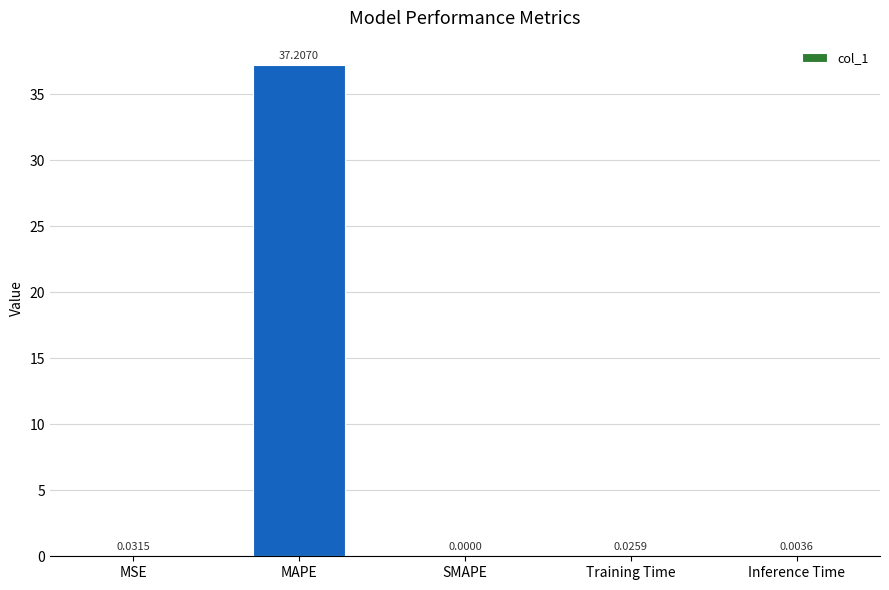

Which category has the highest value across all series?

MAPE